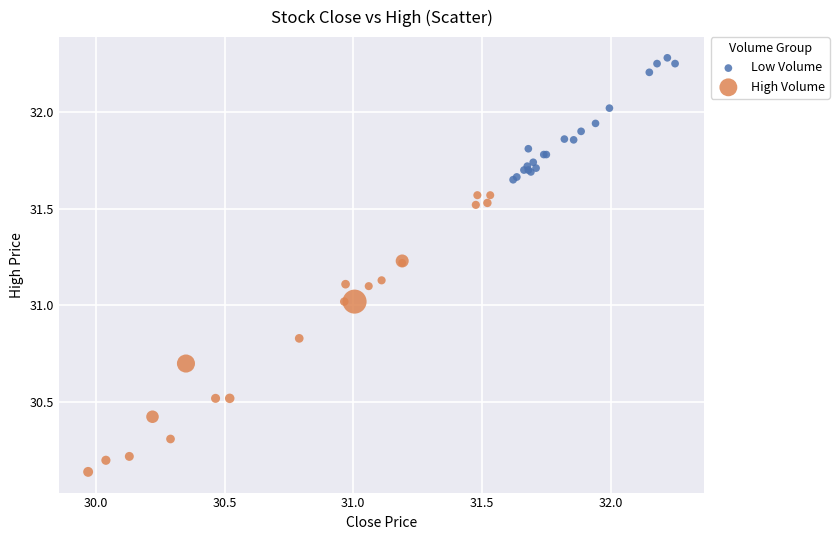

Which series contains the lowest Y value?

High Volume